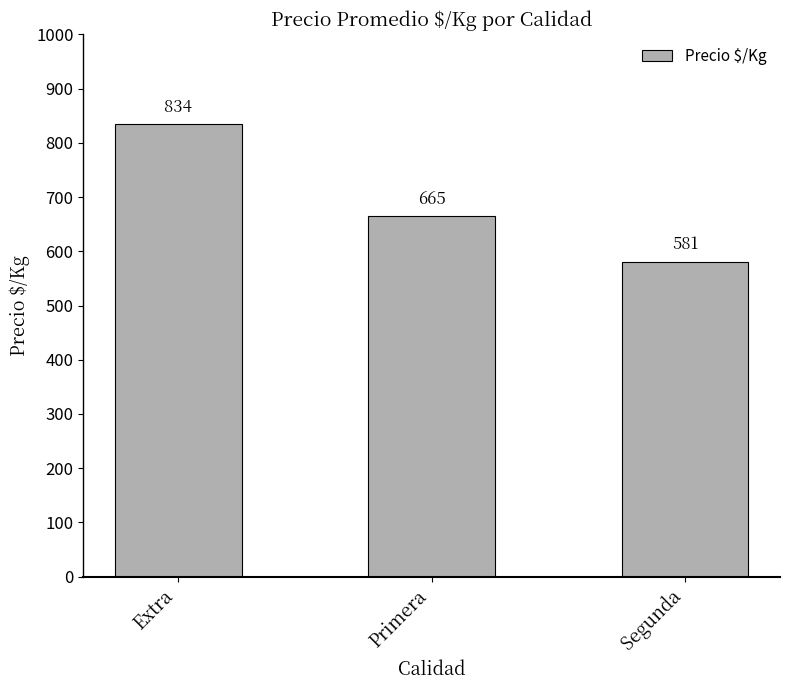

What is the maximum value shown in the chart?

834